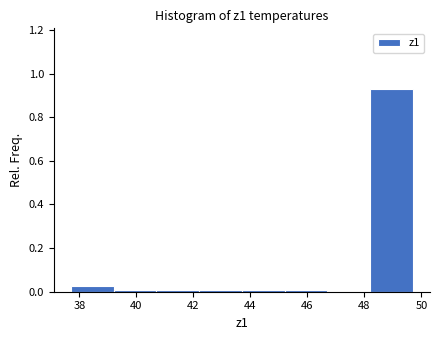

Over which range of the x-axis is the bar tallest?

48.2 to 49.7